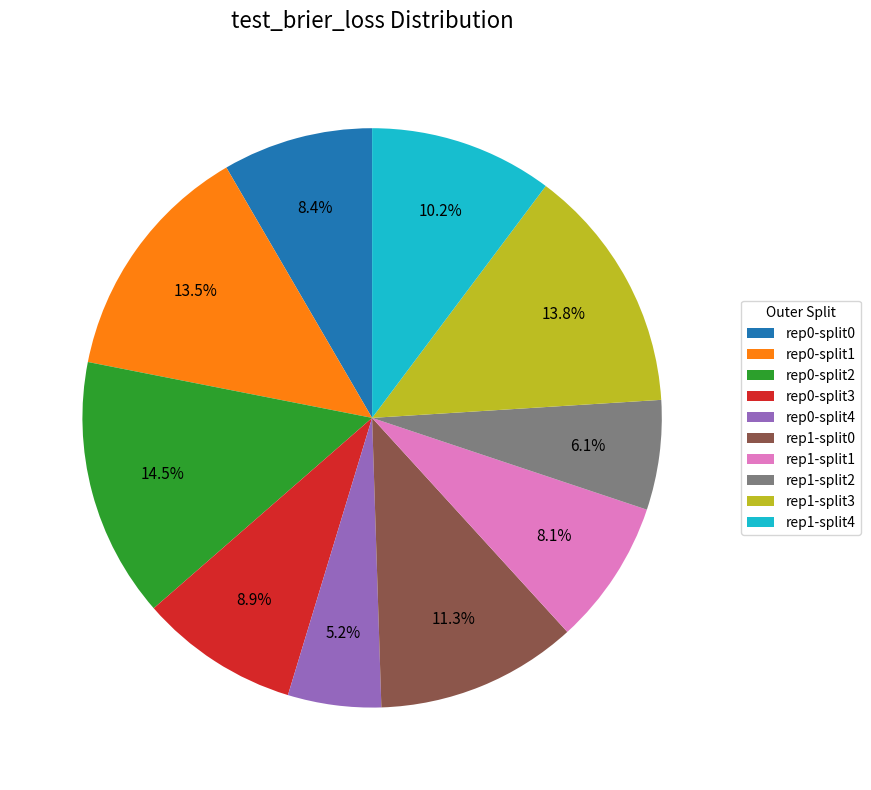

Is there any slice that represents more than half of the pie?

No